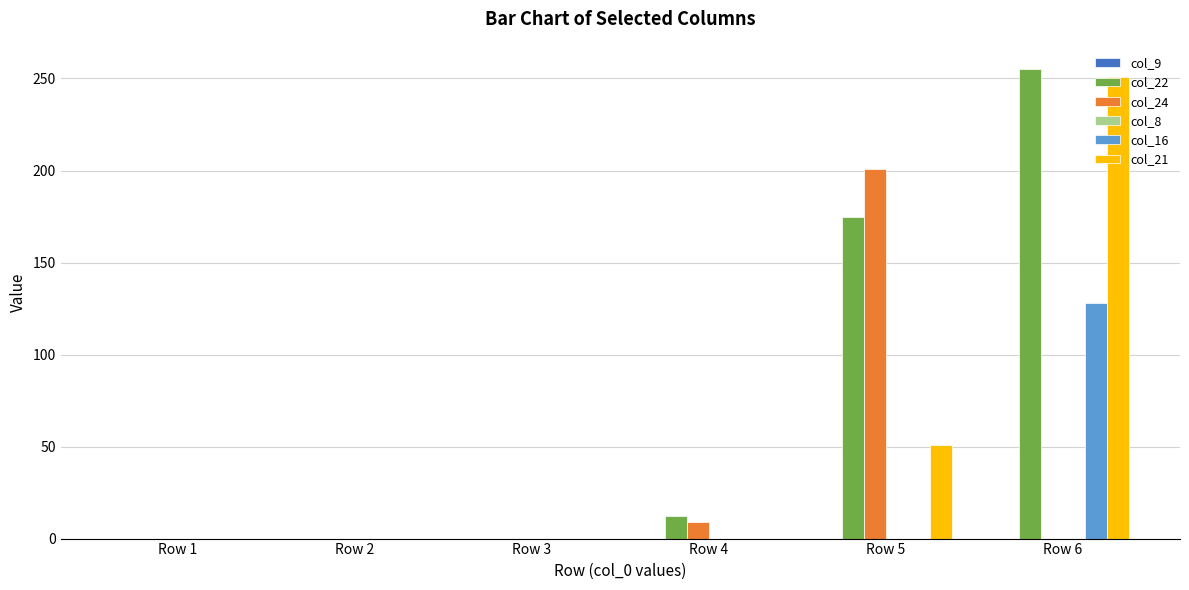

True or false: col_24 has a value of 0 at Row 6.

True